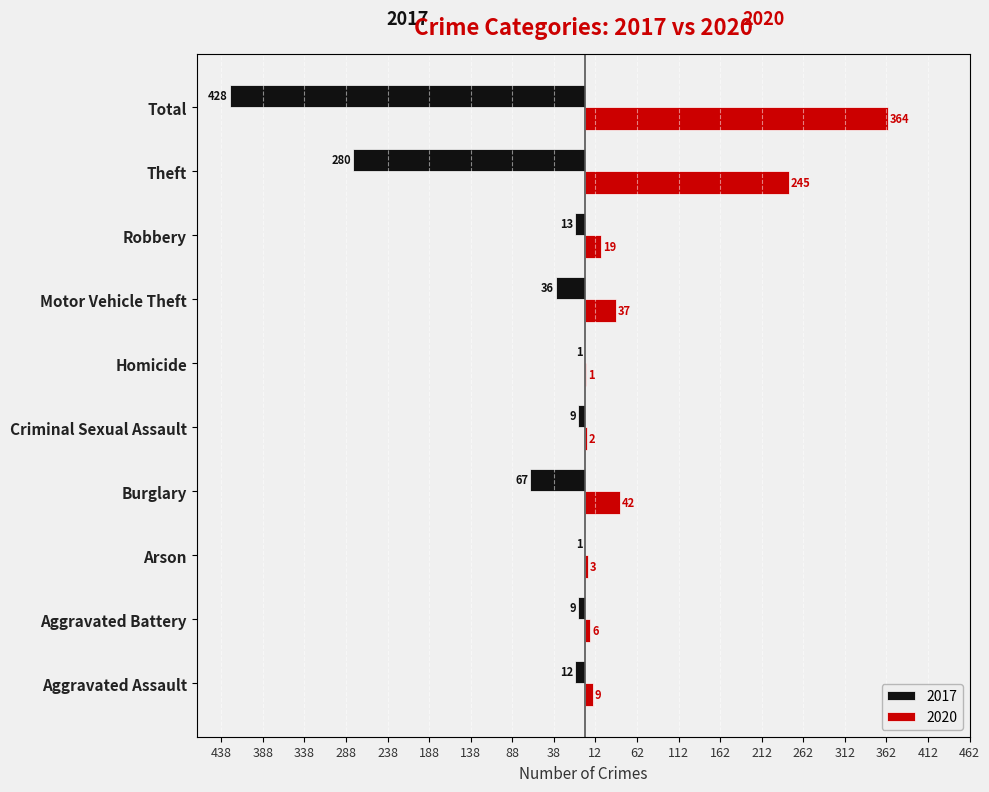

Between Total and Theft, which is larger?

Total